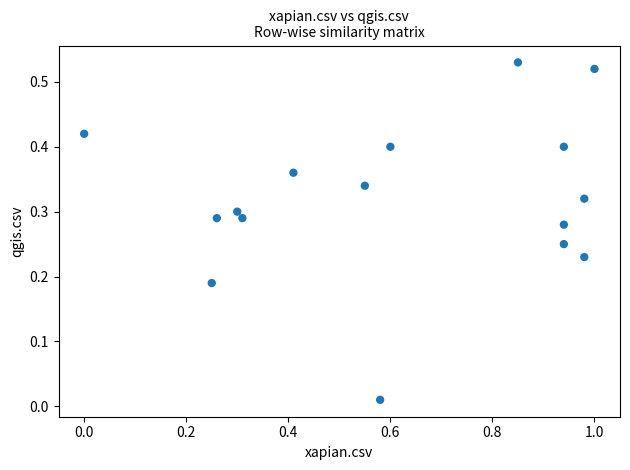

What is the range of X values (max minus min)?

1.0